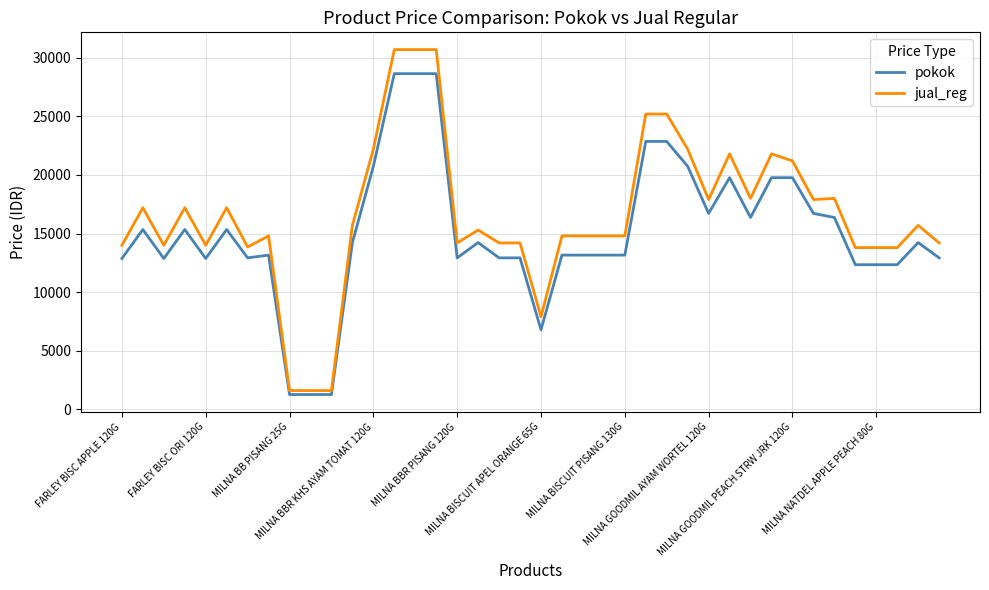

What are all the series names shown in the legend?

pokok, jual_reg